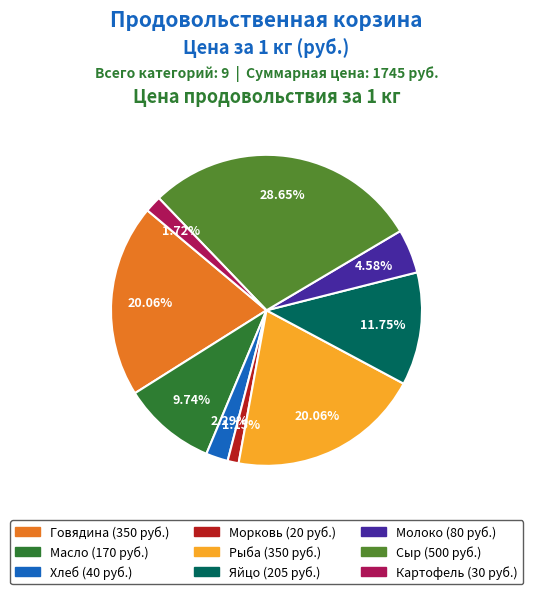

Is it true that Молоко is 10% of the pie?

False